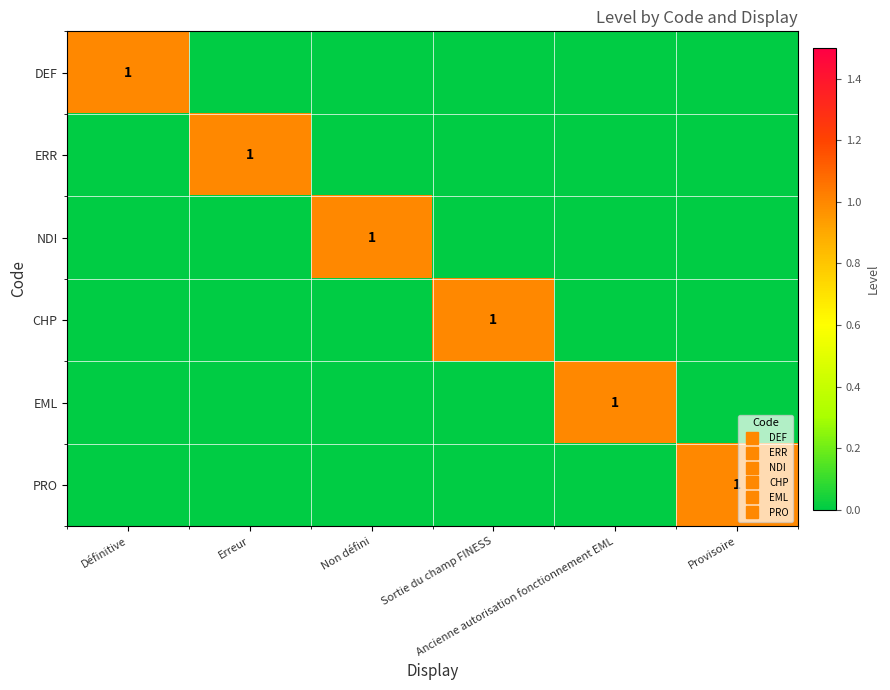

How many series are shown in this chart?

6